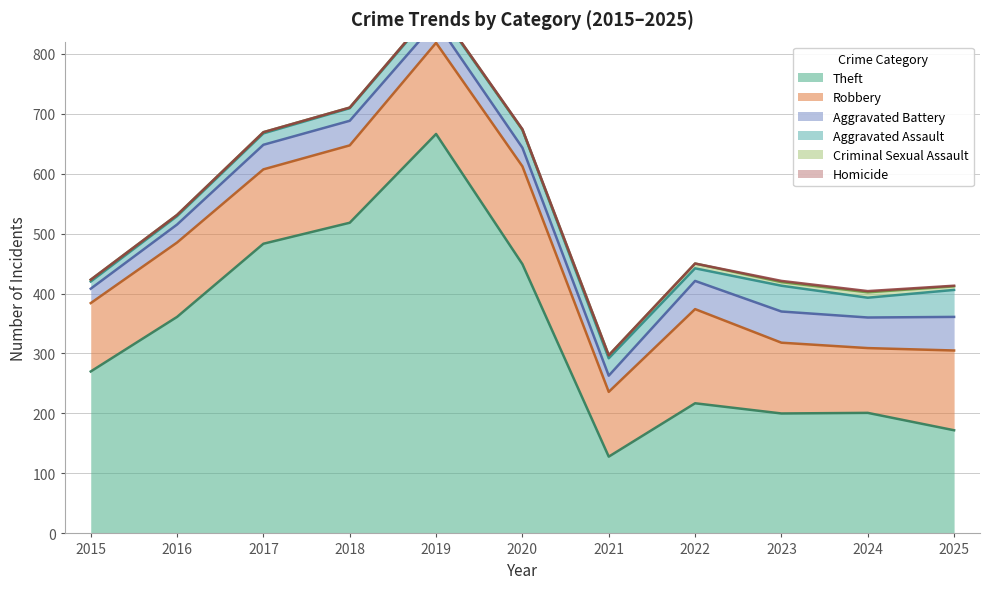

At 2024, list the series in order from smallest to largest.

Homicide, Criminal Sexual Assault, Aggravated Assault, Aggravated Battery, Robbery, Theft